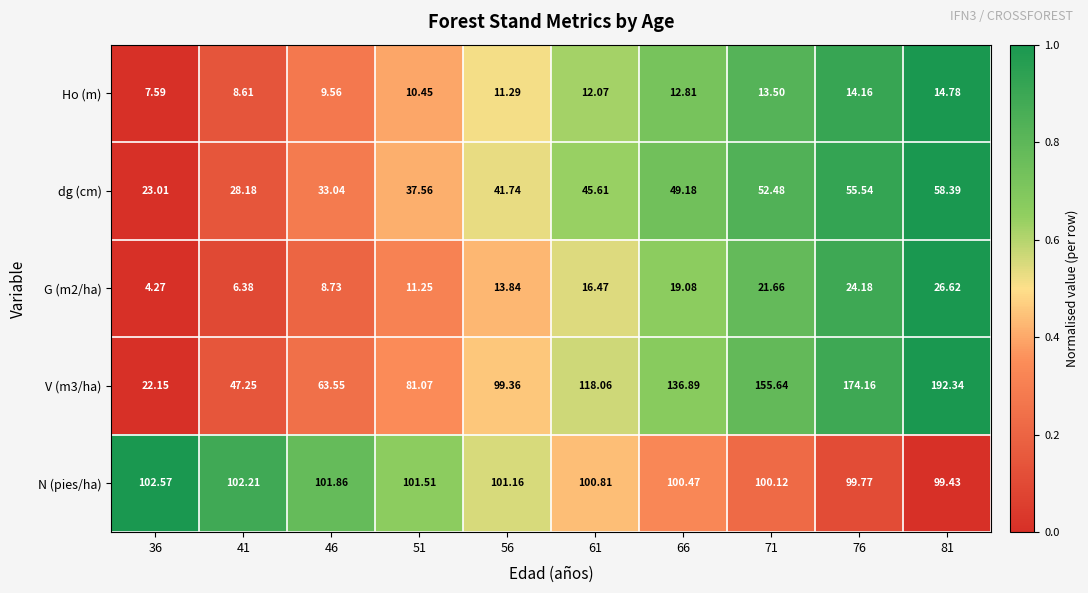

Is the value of N (pies/ha) at 41 greater than the value of G (m2/ha) at 66?

Yes